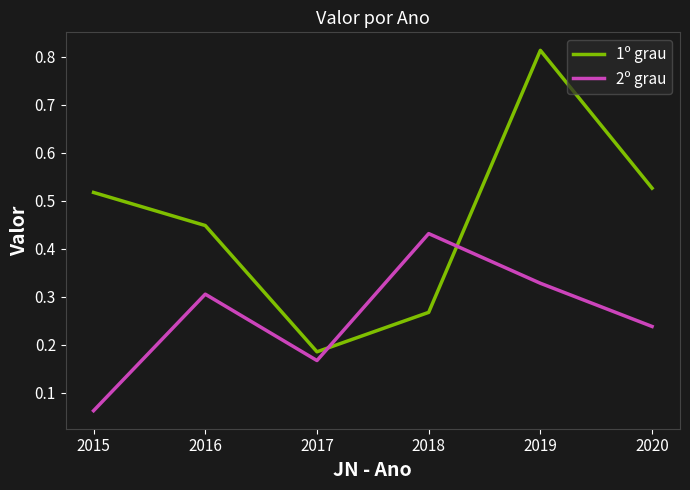

Rank the series by their maximum value, from lowest to highest.

2º grau, 1º grau